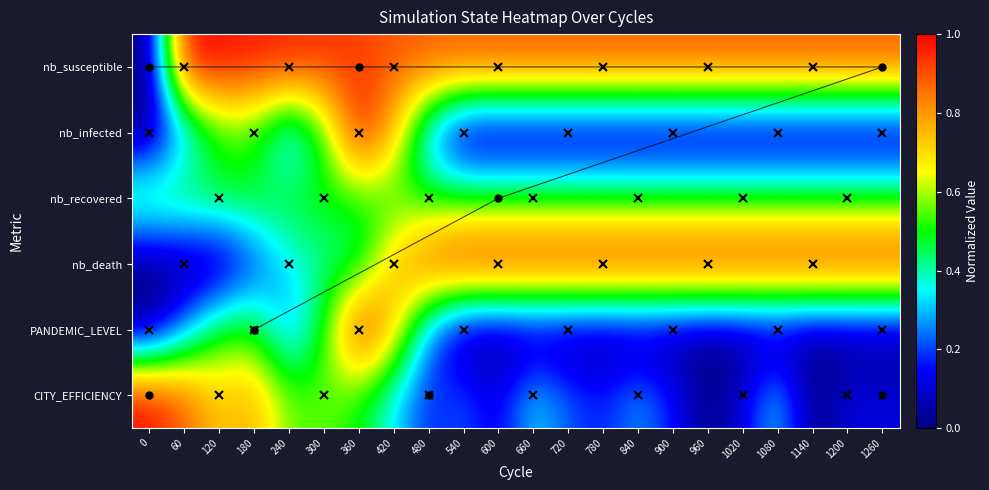

What is the total value across all series at 480?

3.0